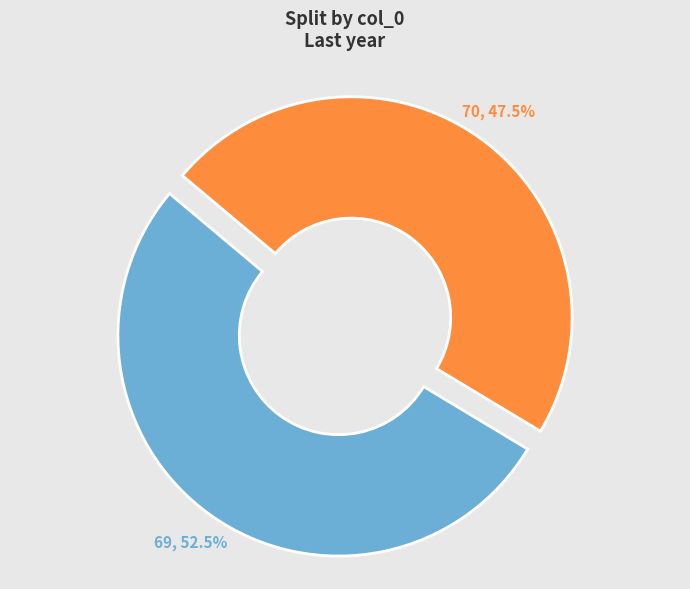

Count the number of slices in the pie.

2